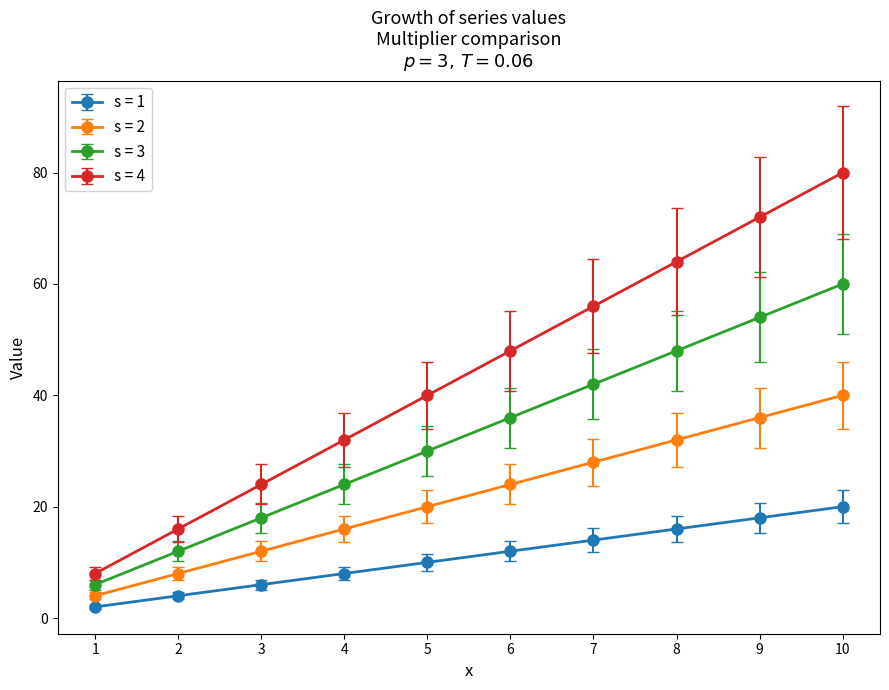

Which label corresponds to the smallest value in the chart?

1